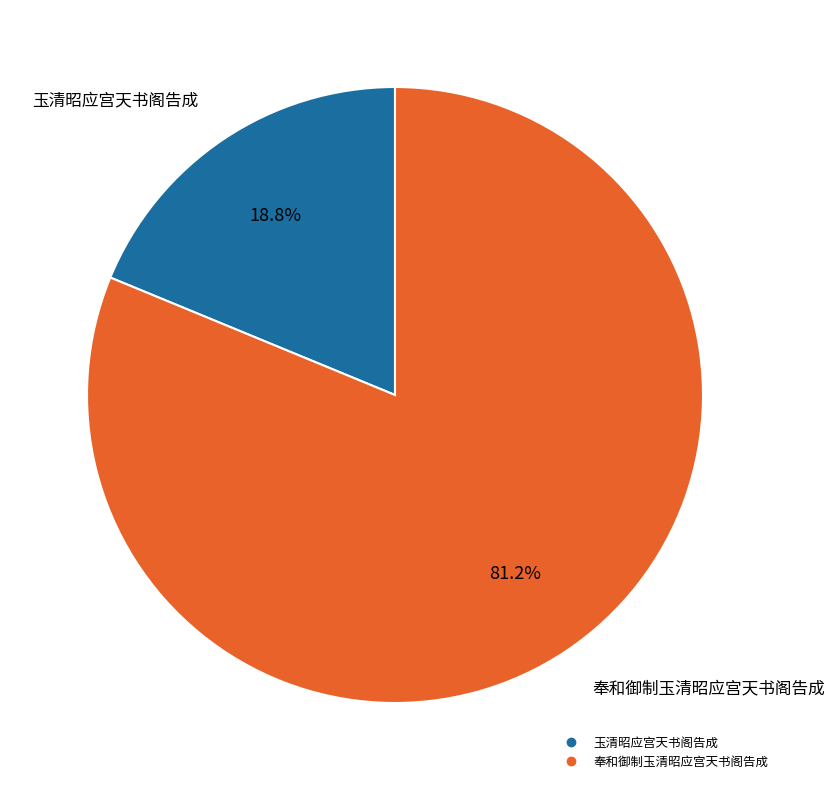

To the nearest percent, what is the combined percentage of 玉清昭应宫天书阁告成 and 奉和御制玉清昭应宫天书阁告成?

100%